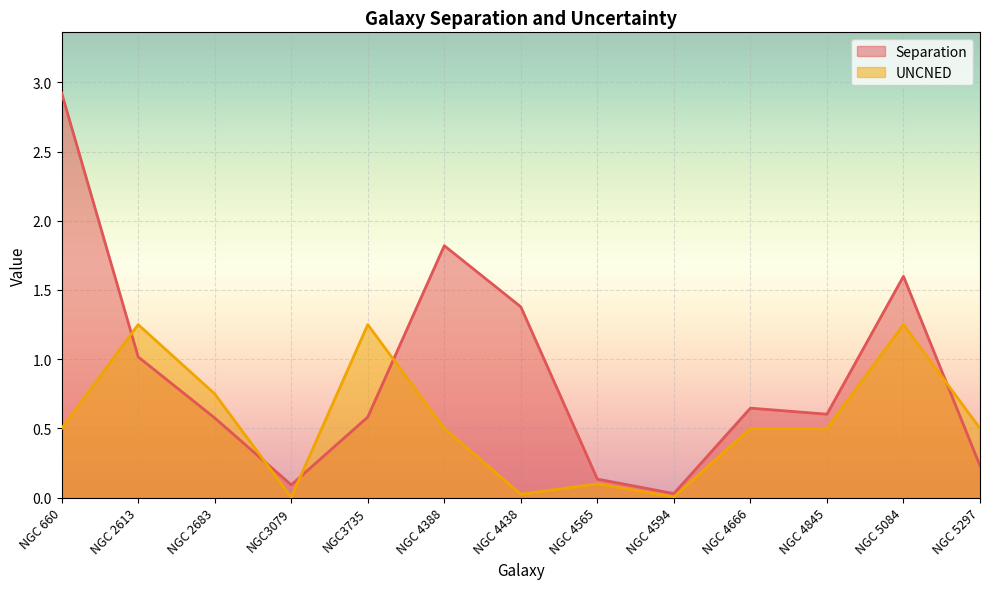

What is the total value across all series at NGC 2683?

1.3